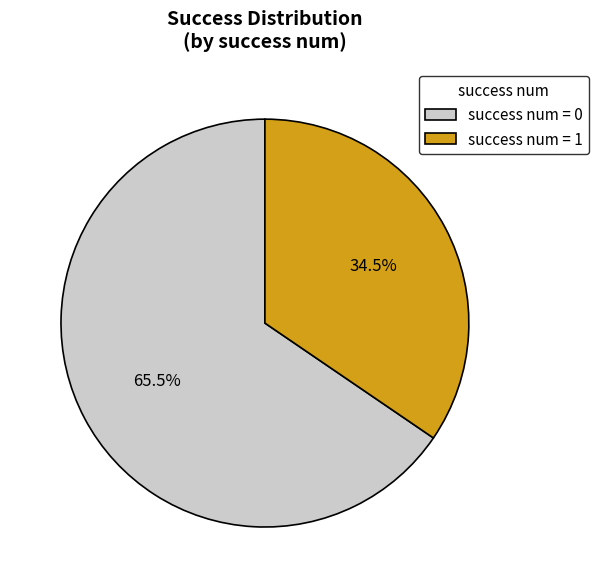

Which slice is the largest?

success num = 0